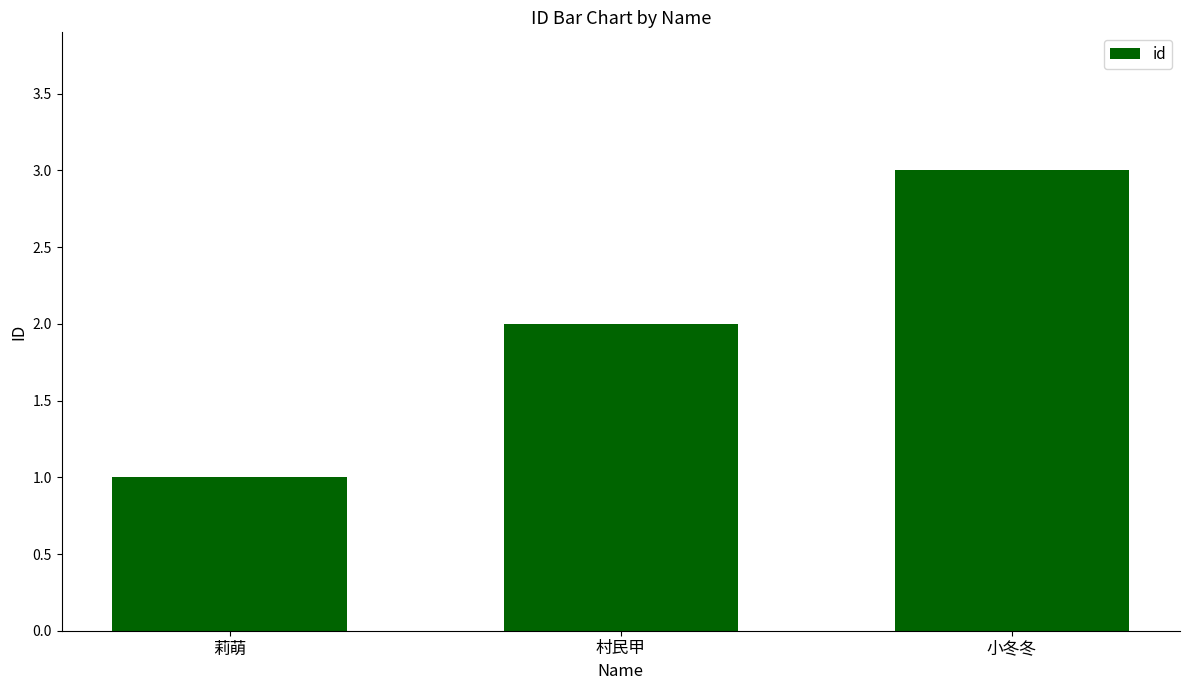

What is the difference between the maximum and second lowest values?

1